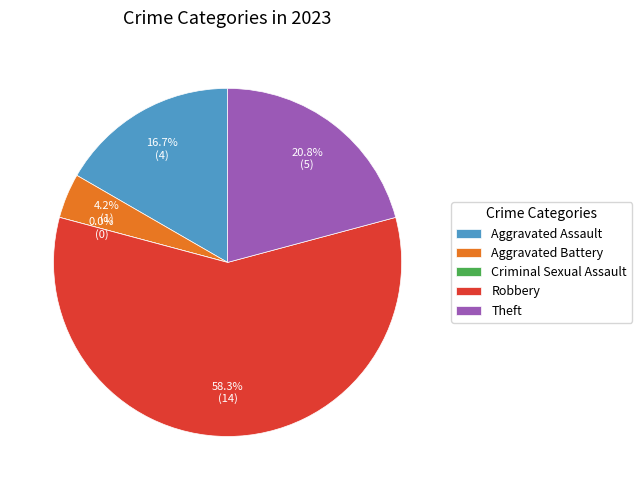

What is the ratio of the value at Aggravated Battery to the value at Theft?

0.2